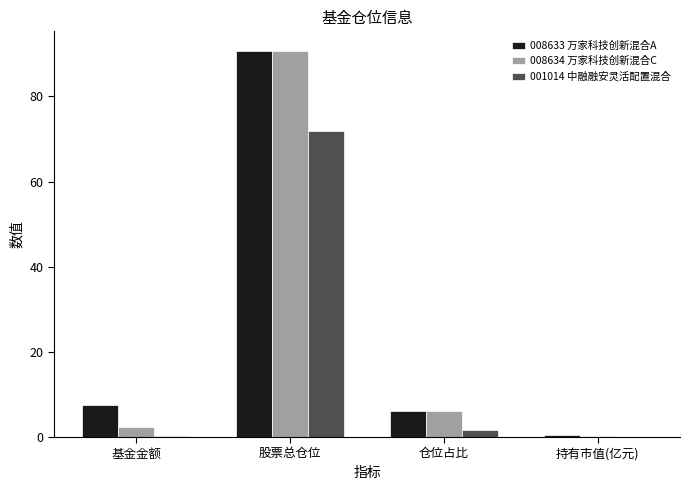

At which category is the sum across all series the highest?

股票总仓位